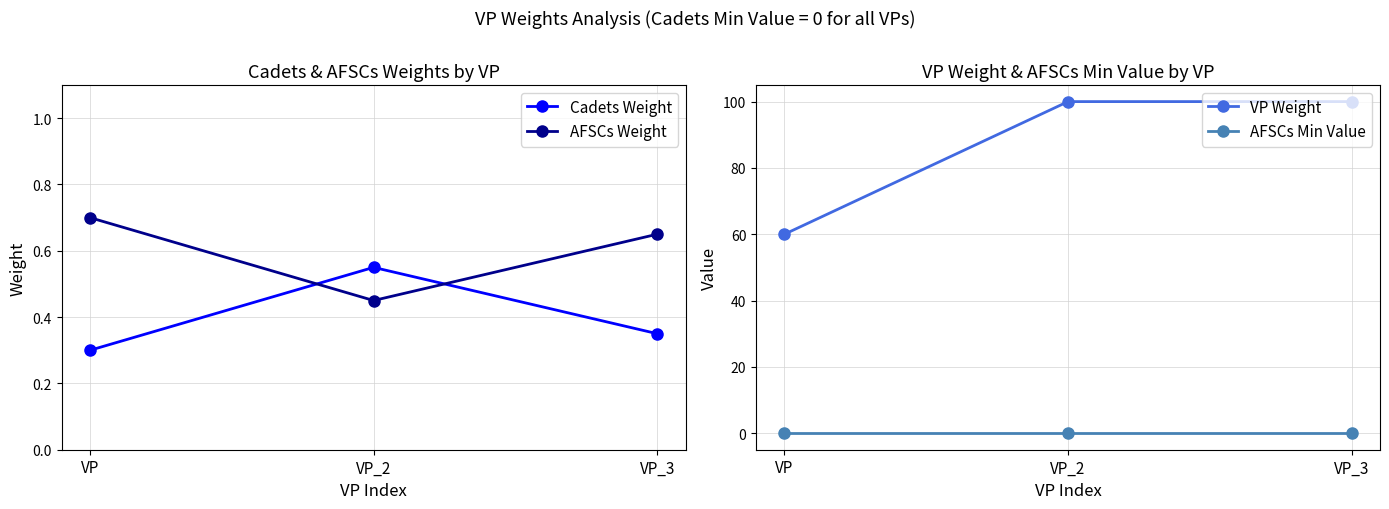

Is it true that Cadets Weight equals 0.6 at VP_2?

True